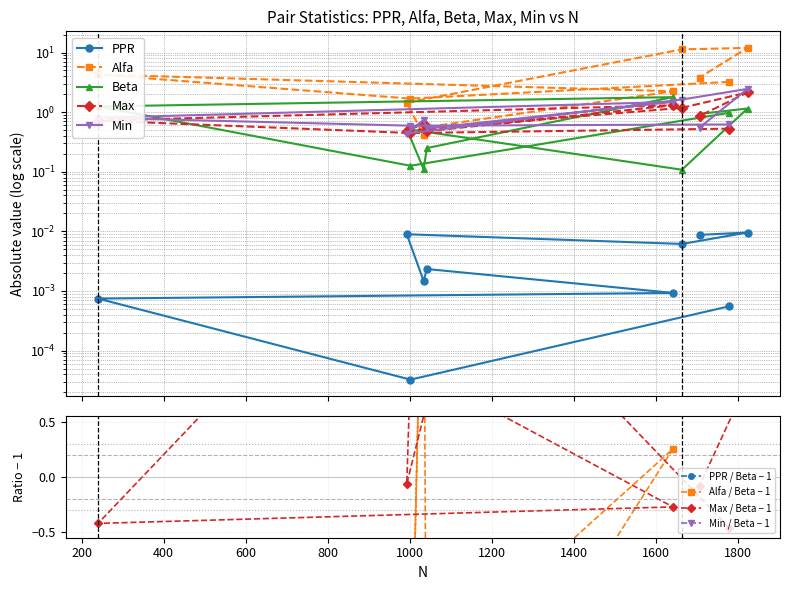

At which category is the sum across all series the highest?

1824